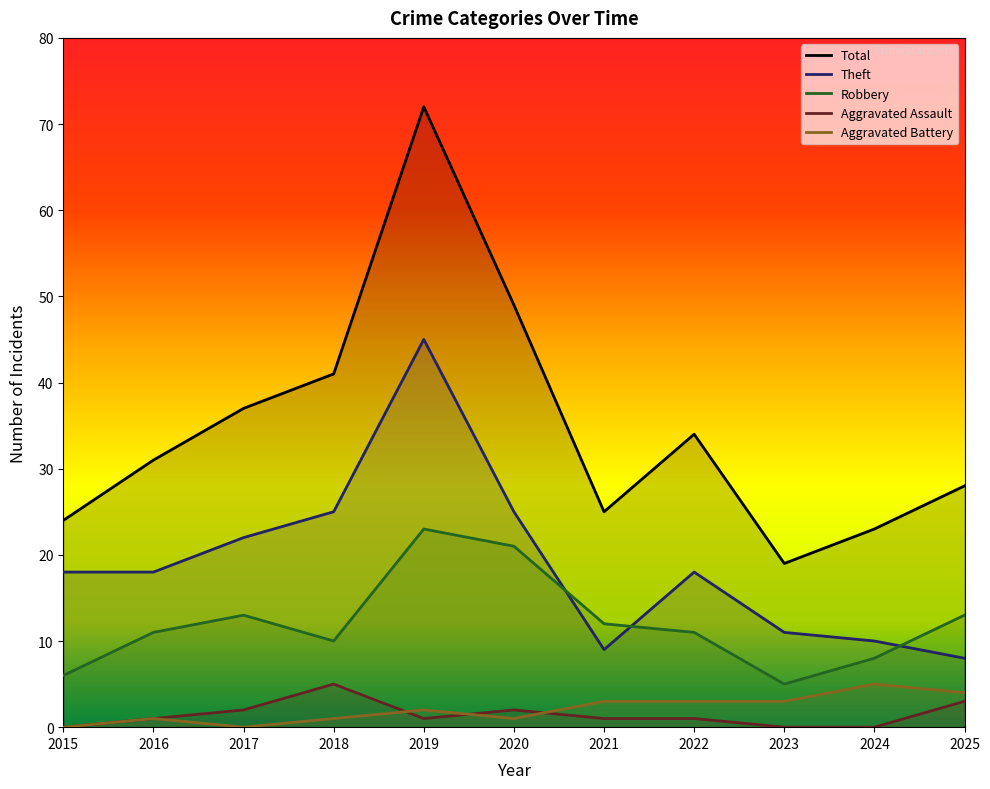

How many Aggravated Battery values are between 1 and 3?

7